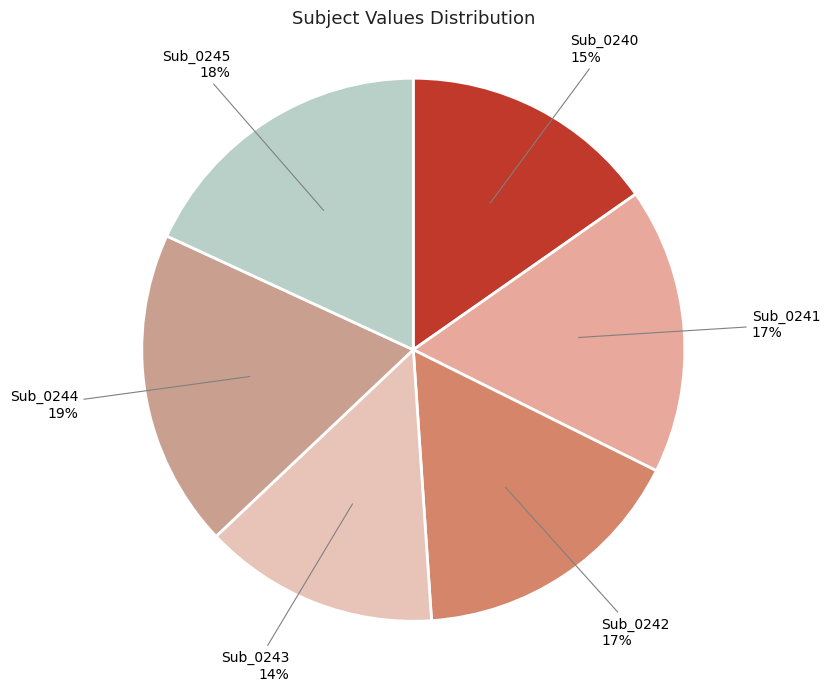

Is the sum of Sub_0241 and Sub_0244 greater than half?

No